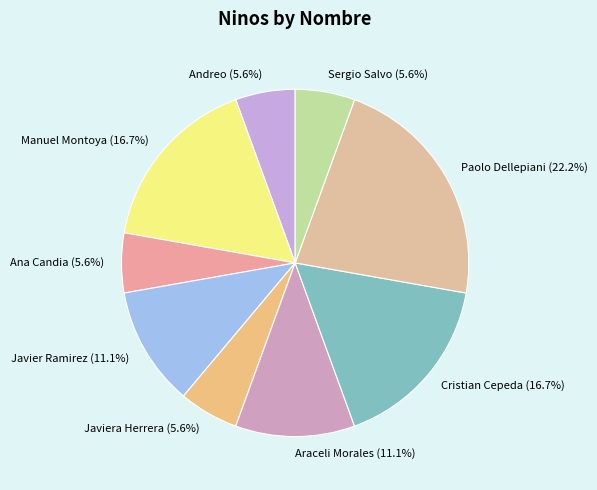

Is it true that Araceli Morales is 1% of the pie?

False